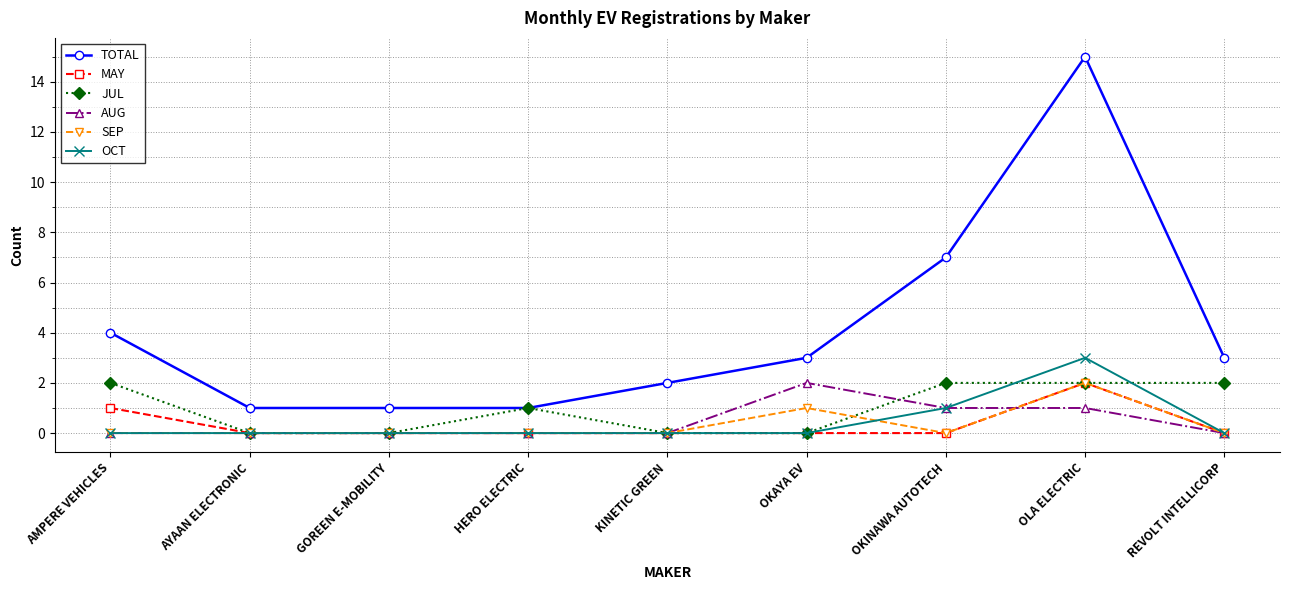

True or false: JUL has more than 2 interior local peaks.

False